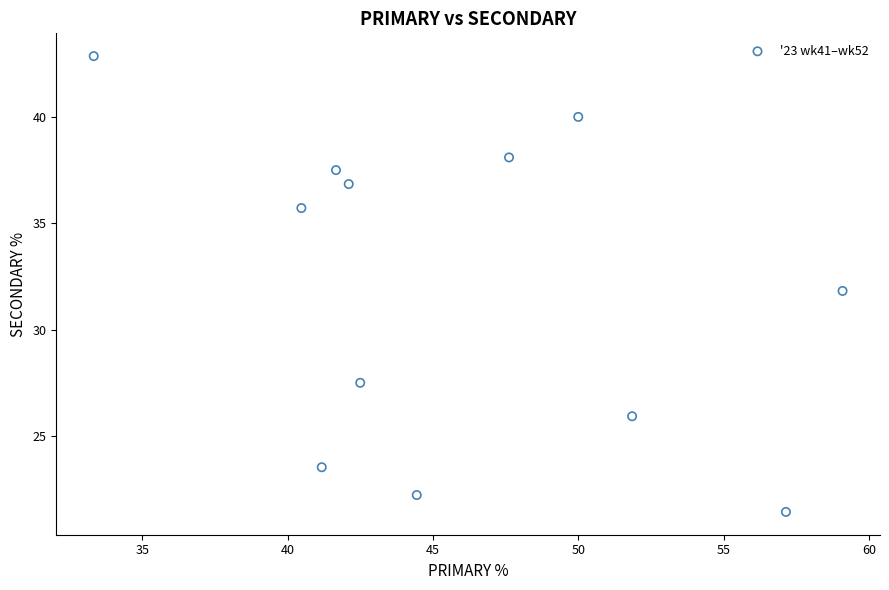

What is the range of X values (max minus min)?

25.8